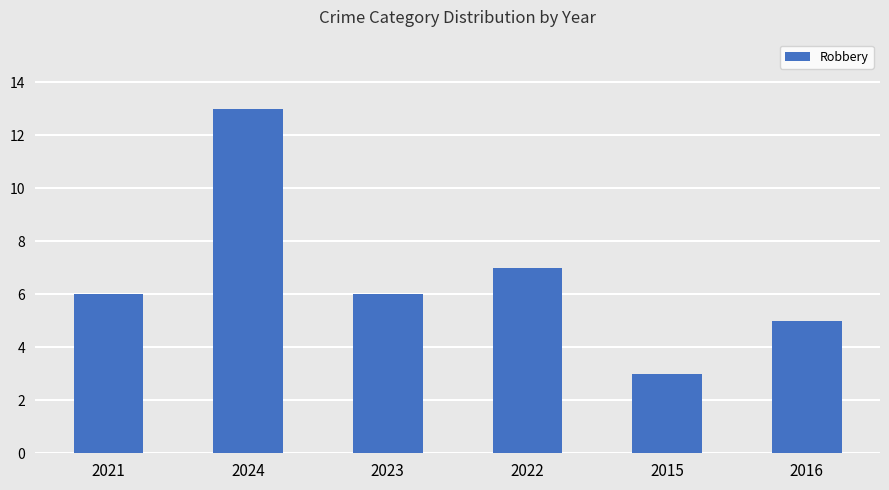

What is the sum of the values at 2015 and 2016?

8